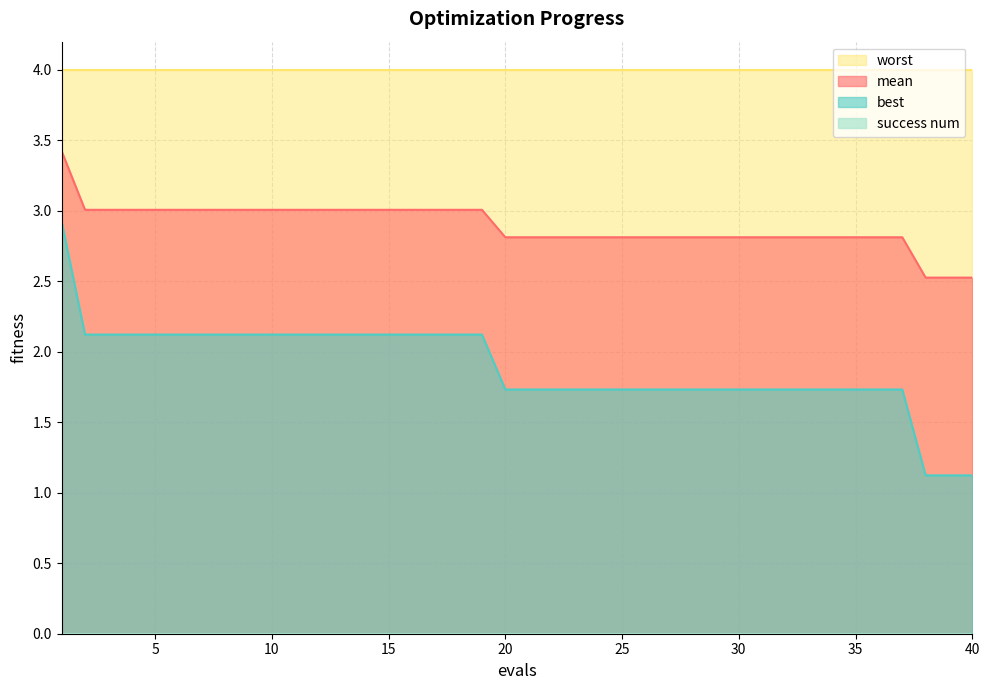

Which category has the lowest value in the best series?

38